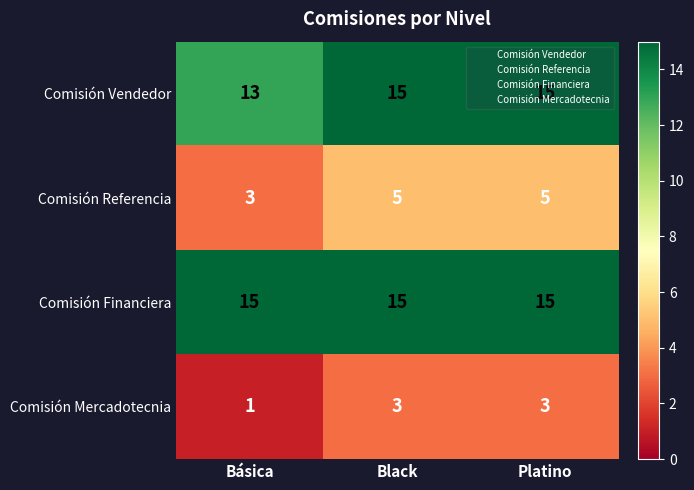

Where is Comisión Mercadotecnia nearest to the value 2?

Básica